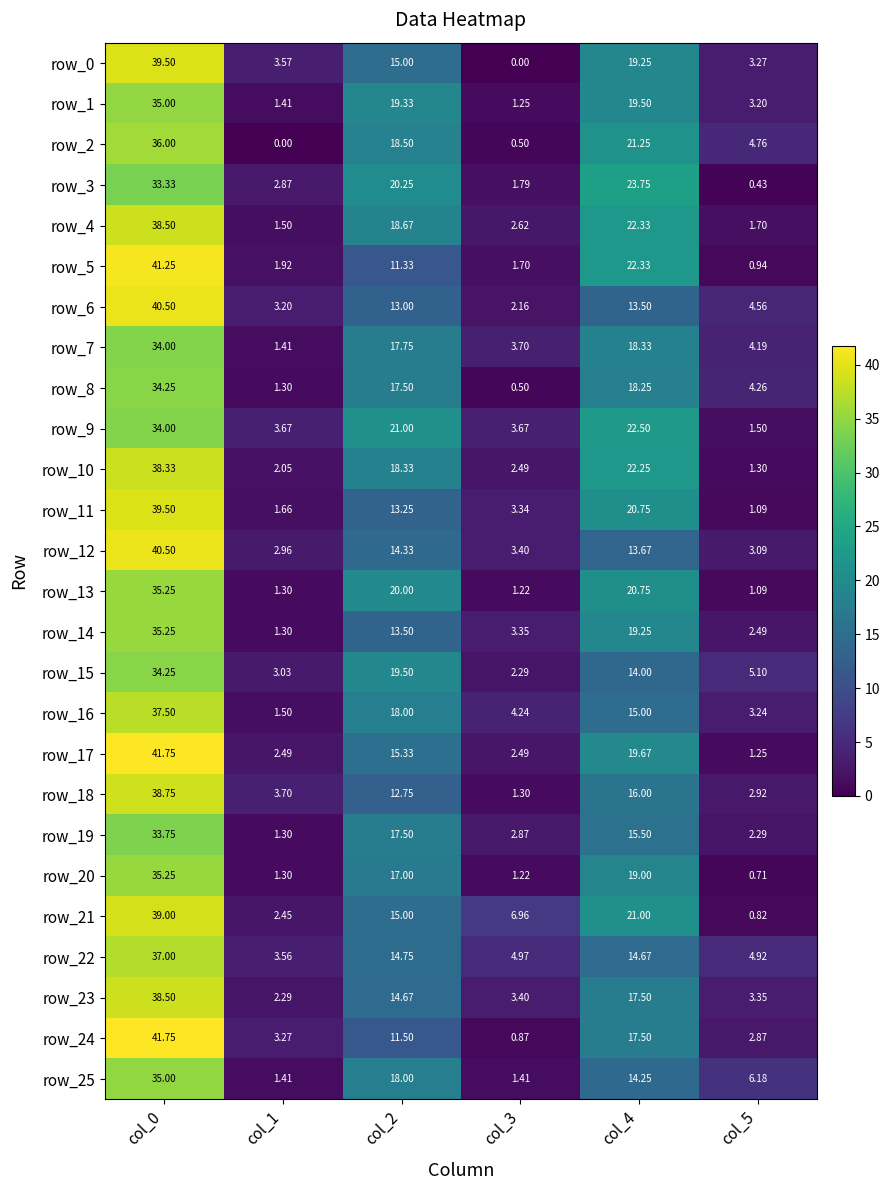

Between col_0 and col_4, which is larger?

col_0